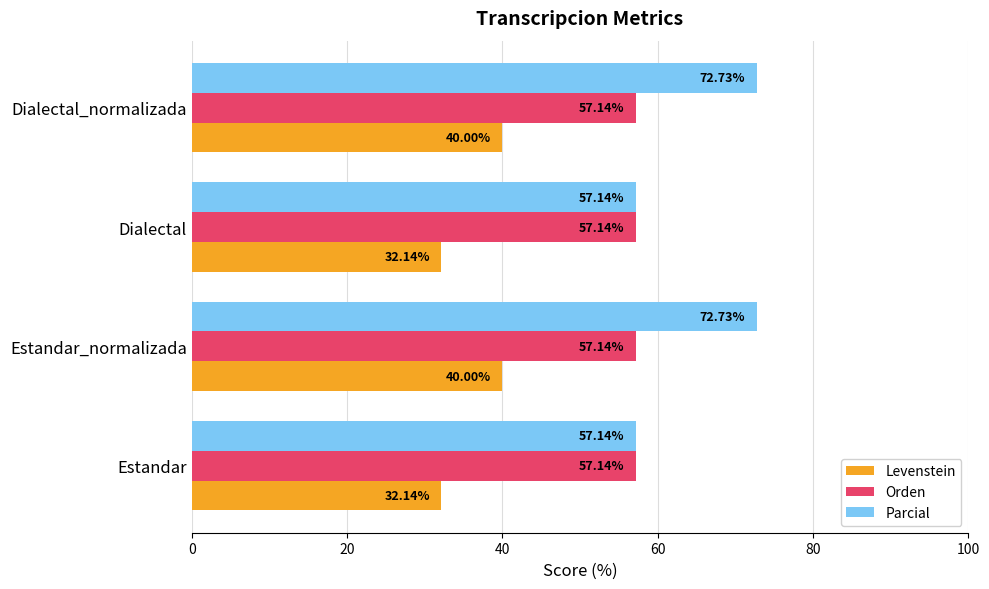

At how many categories does at least one series exceed 57?

4